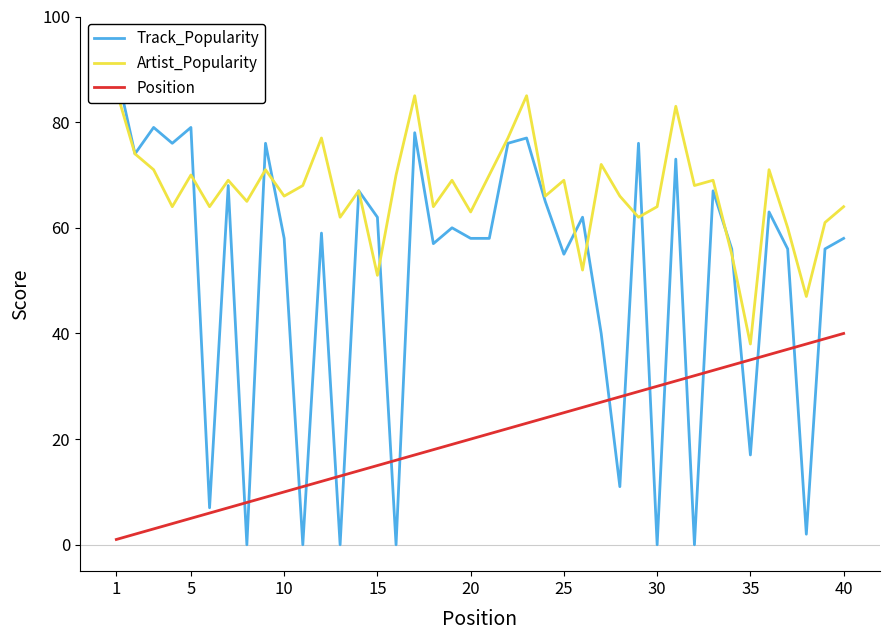

How many positive values does the Track_Popularity series have?

34